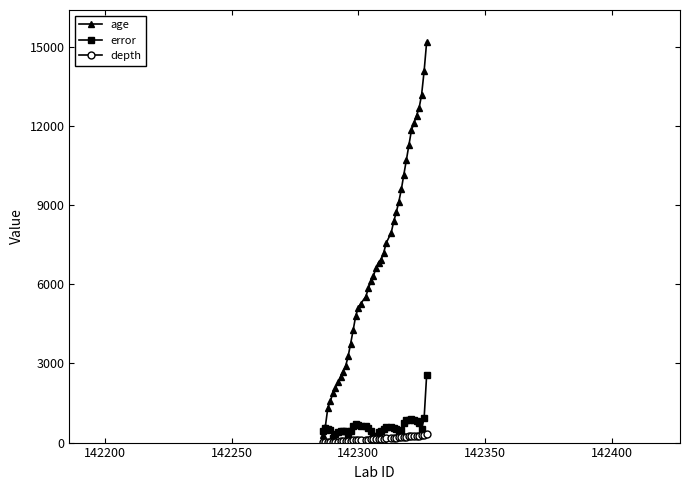

Is this an area chart (filled region under the line)?

No